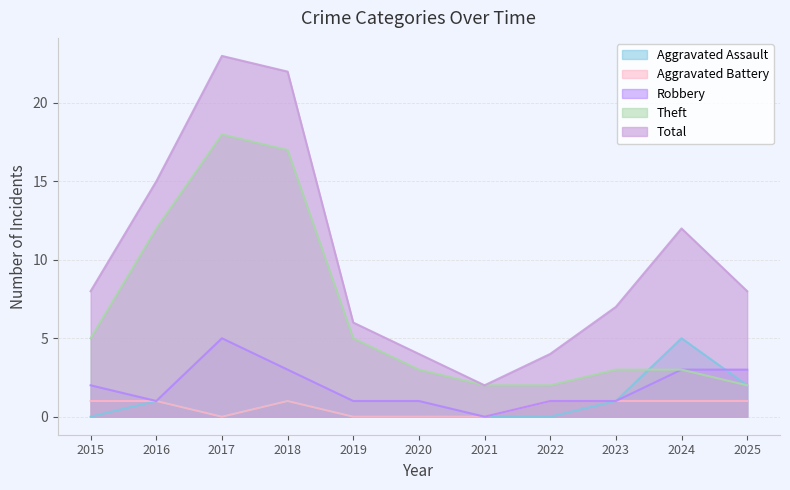

What is the spread (max minus min) of values at 2015?

8